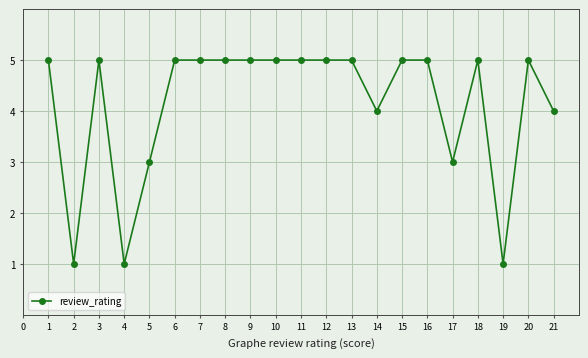

What value does the data have at 7?

5